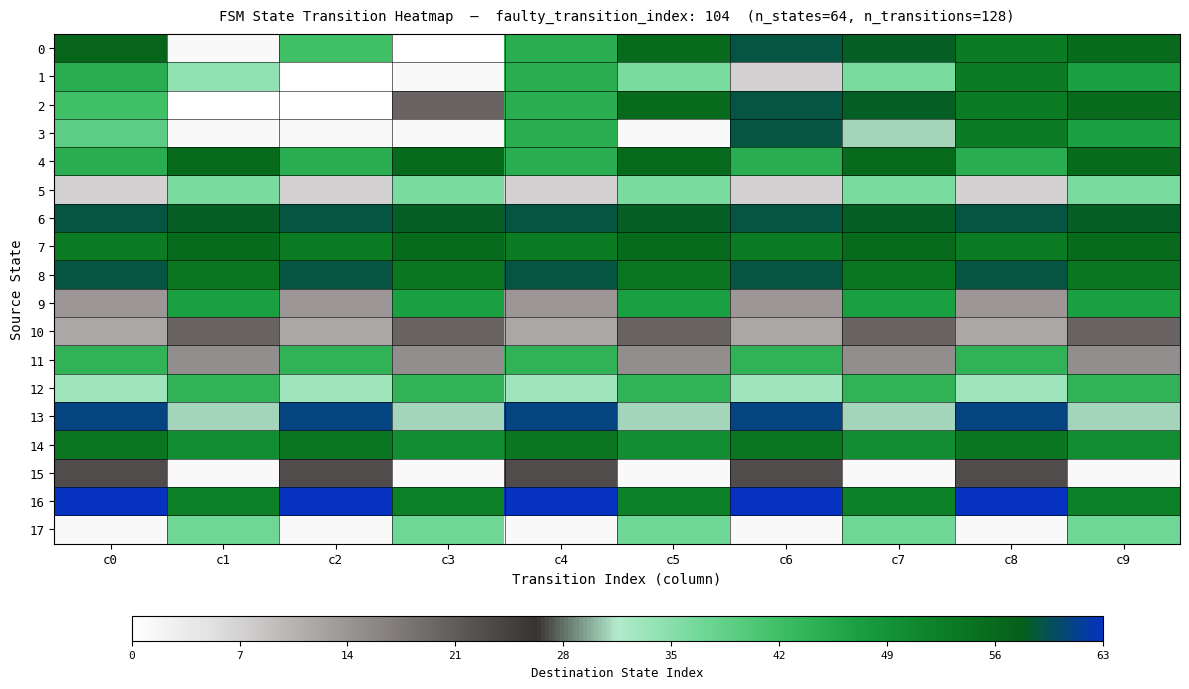

Reading left to right, transcribe all the data shown in this chart.

0: c0=57	c1=1	c2=42	c3=0	c4=45	c5=56	c6=59	c7=58	c8=53	c9=56
1: c0=45	c1=34	c2=0	c3=1	c4=45	c5=36	c6=7	c7=36	c8=53	c9=47
2: c0=42	c1=0	c2=0	c3=20	c4=45	c5=56	c6=59	c7=58	c8=53	c9=56
3: c0=39	c1=1	c2=1	c3=1	c4=45	c5=1	c6=59	c7=31	c8=53	c9=47
4: c0=45	c1=56	c2=45	c3=56	c4=45	c5=56	c6=45	c7=56	c8=45	c9=56
5: c0=7	c1=36	c2=7	c3=36	c4=7	c5=36	c6=7	c7=36	c8=7	c9=36
6: c0=59	c1=58	c2=59	c3=58	c4=59	c5=58	c6=59	c7=58	c8=59	c9=58
7: c0=53	c1=56	c2=53	c3=56	c4=53	c5=56	c6=53	c7=56	c8=53	c9=56
8: c0=59	c1=54	c2=59	c3=54	c4=59	c5=54	c6=59	c7=54	c8=59	c9=54
9: c0=14	c1=47	c2=14	c3=47	c4=14	c5=47	c6=14	c7=47	c8=14	c9=47
10: c0=12	c1=20	c2=12	c3=20	c4=12	c5=20	c6=12	c7=20	c8=12	c9=20
11: c0=44	c1=15	c2=44	c3=15	c4=44	c5=15	c6=44	c7=15	c8=44	c9=15
12: c0=33	c1=44	c2=33	c3=44	c4=33	c5=44	c6=33	c7=44	c8=33	c9=44
13: c0=61	c1=31	c2=61	c3=31	c4=61	c5=31	c6=61	c7=31	c8=61	c9=31
14: c0=54	c1=50	c2=54	c3=50	c4=54	c5=50	c6=54	c7=50	c8=54	c9=50
15: c0=23	c1=1	c2=23	c3=1	c4=23	c5=1	c6=23	c7=1	c8=23	c9=1
16: c0=63	c1=52	c2=63	c3=52	c4=63	c5=52	c6=63	c7=52	c8=63	c9=52
17: c0=1	c1=37	c2=1	c3=37	c4=1	c5=37	c6=1	c7=37	c8=1	c9=37